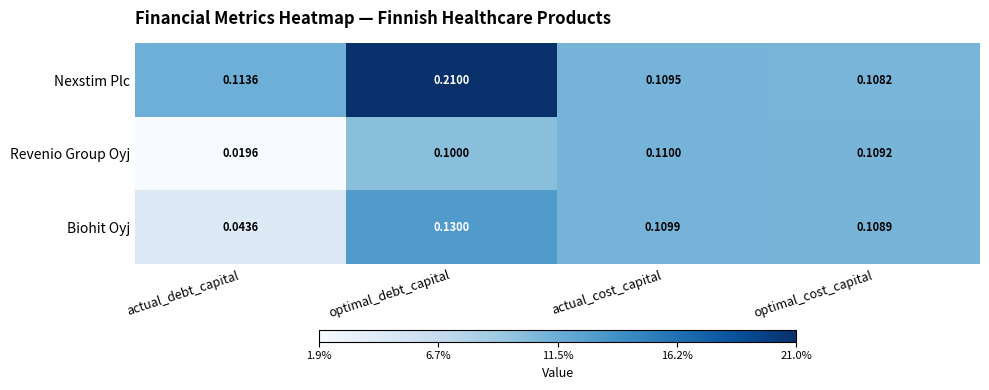

At which category is the sum across all series the highest?

optimal_debt_capital